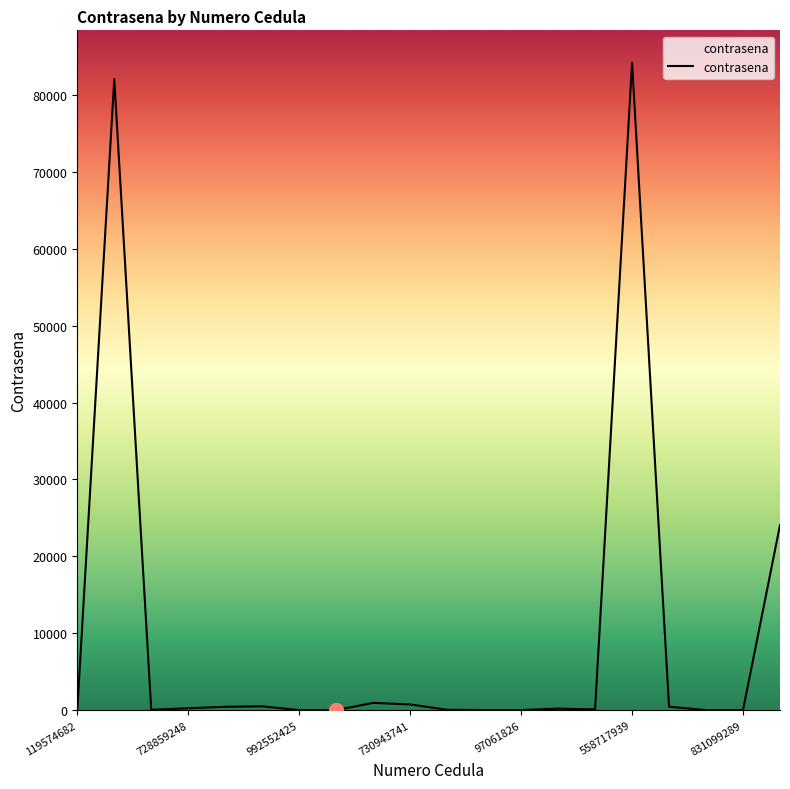

What is the greatest value displayed?

84210